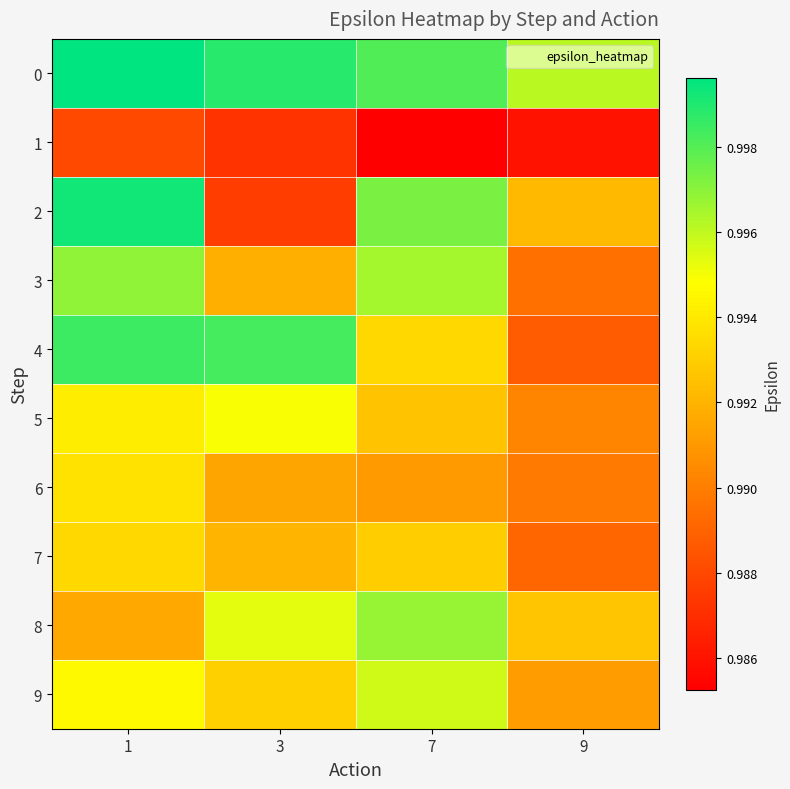

Reading left to right, transcribe all the data shown in this chart.

0: 1=1.0	3=1.0	7=1.0	9=1.0
1: 1=1.0	3=1.0	7=1.0	9=1.0
2: 1=1.0	3=1.0	7=1.0	9=1.0
3: 1=1.0	3=1.0	7=1.0	9=1.0
4: 1=1.0	3=1.0	7=1.0	9=1.0
5: 1=1.0	3=1.0	7=1.0	9=1.0
6: 1=1.0	3=1.0	7=1.0	9=1.0
7: 1=1.0	3=1.0	7=1.0	9=1.0
8: 1=1.0	3=1.0	7=1.0	9=1.0
9: 1=1.0	3=1.0	7=1.0	9=1.0